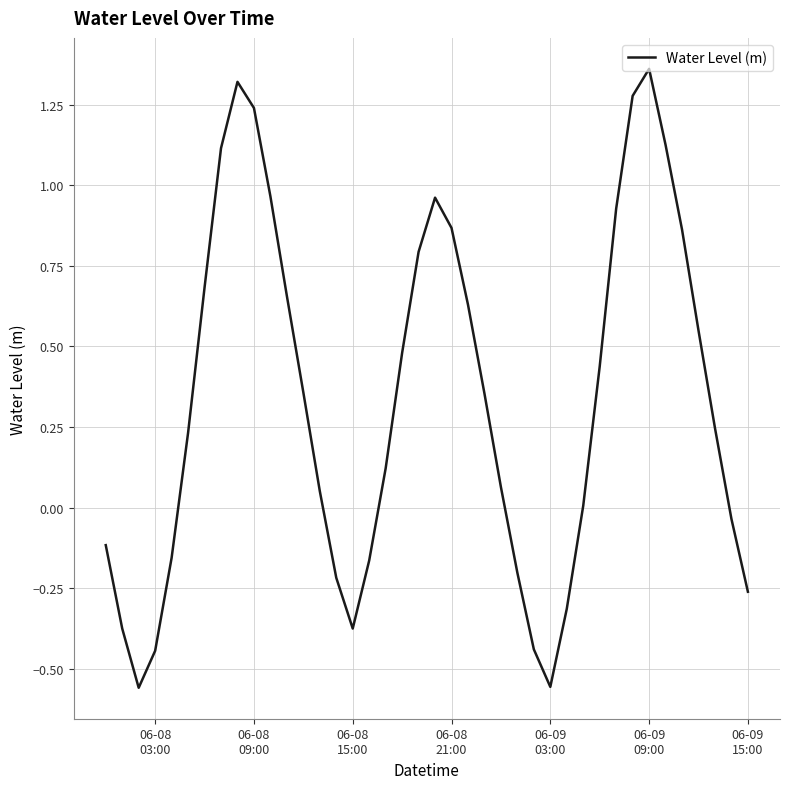

What is the difference between the maximum and minimum values?

1.9